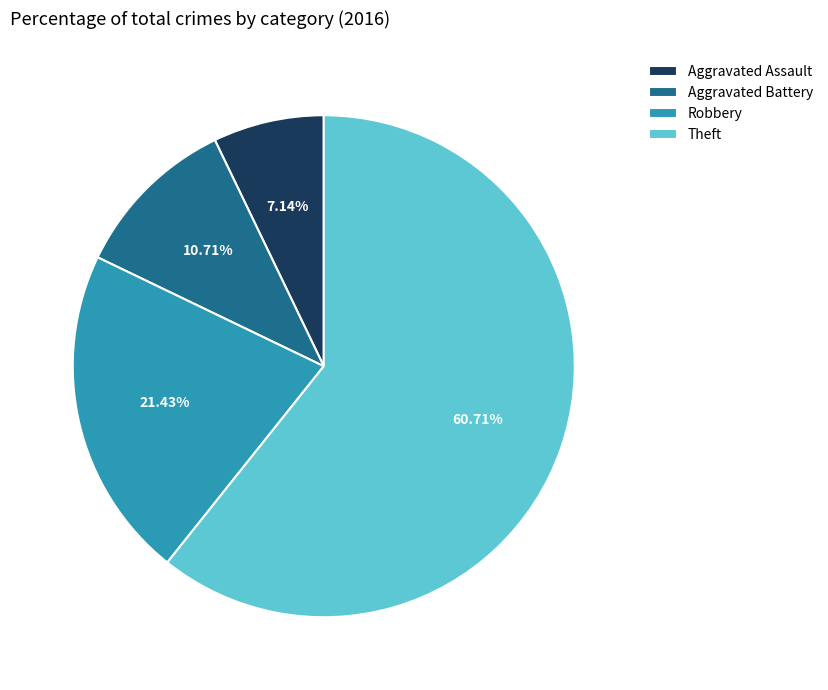

To the nearest percent, what is the average slice percentage?

25%